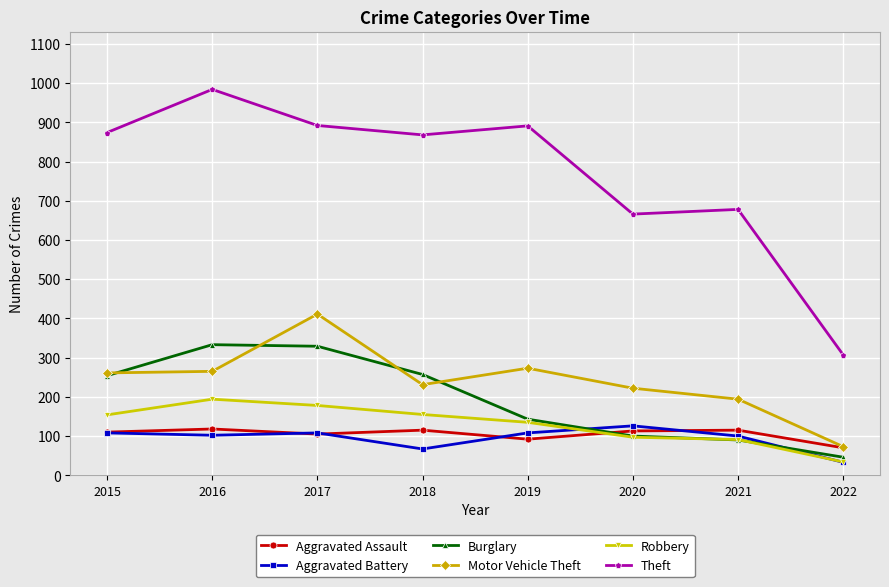

True or false: Theft and Motor Vehicle Theft intersect in this chart.

False